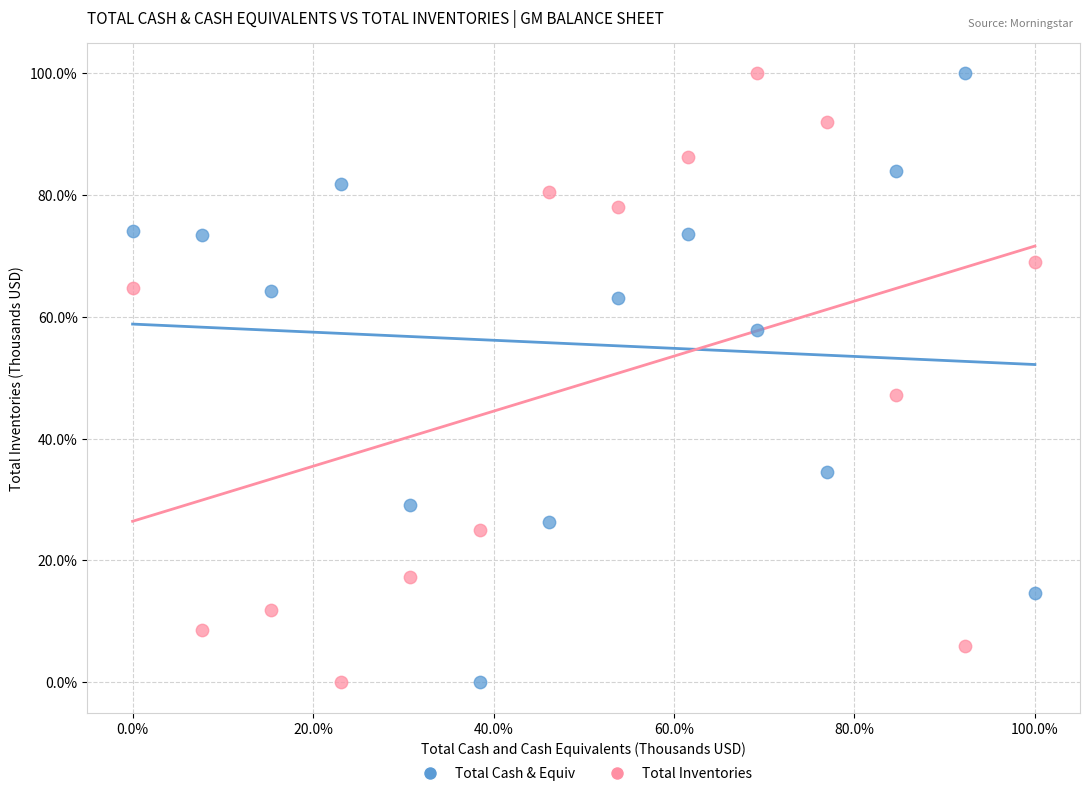

What are all the series names shown in the legend?

Total Cash & Equiv, Total Inventories